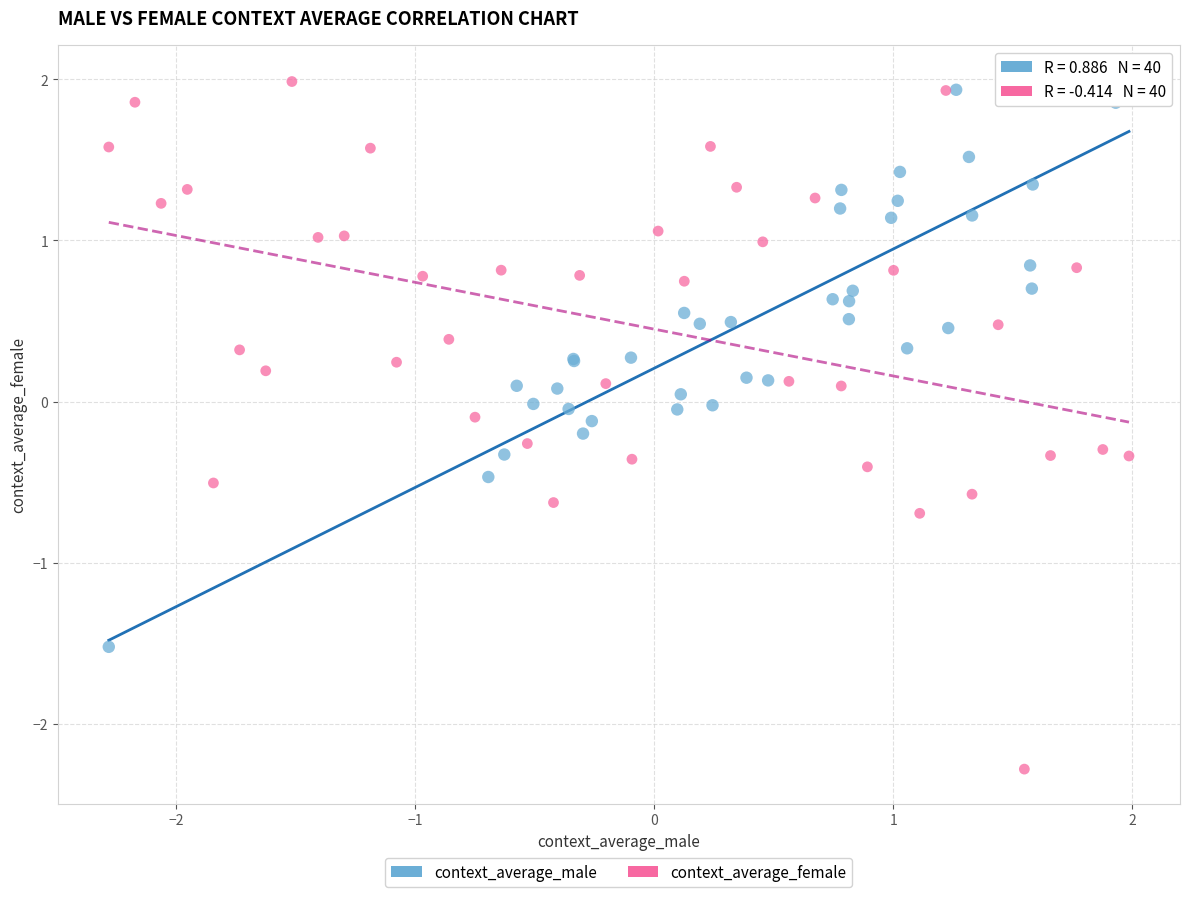

What are all the series names shown in the legend?

context_average_male, context_average_female